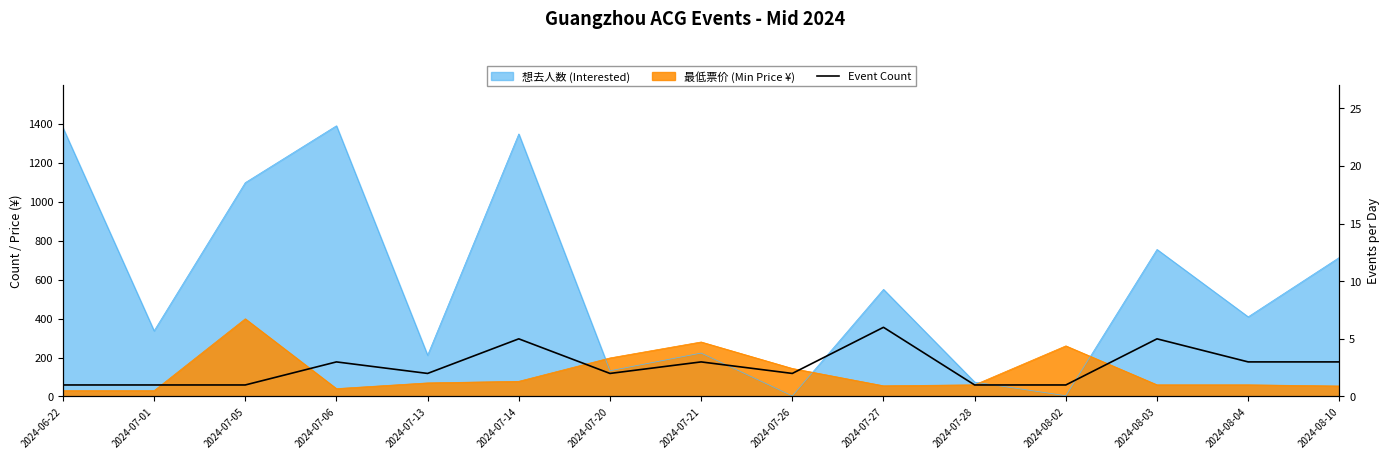

Where does the data first go above 2?

2024-07-06